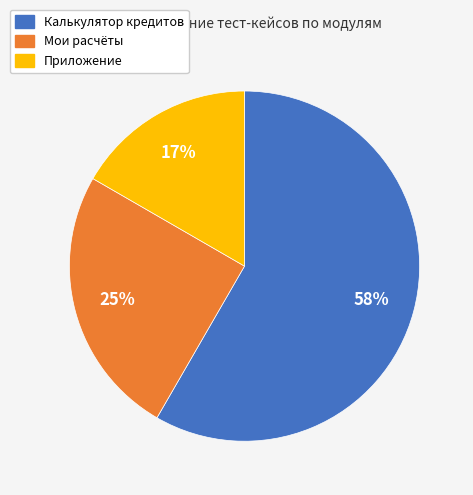

How many slices are in this pie chart?

3